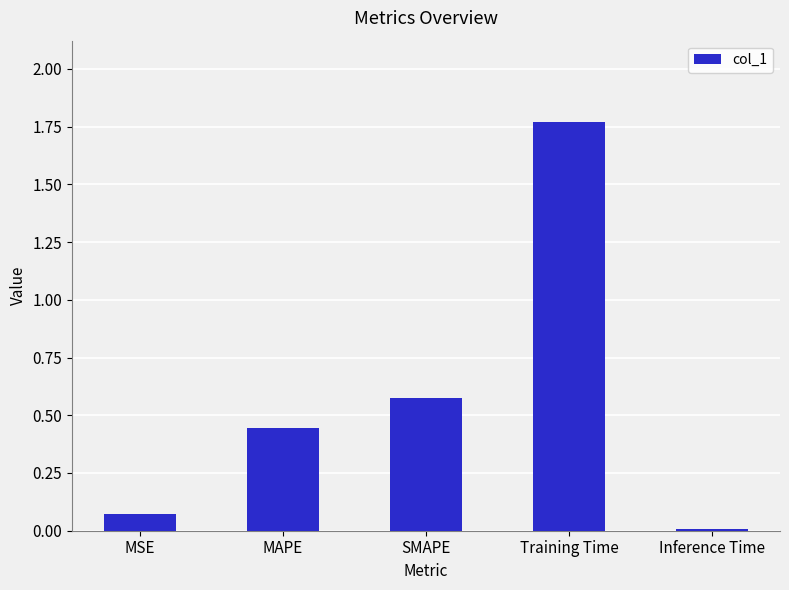

The chart shows a value of 1.2 at Training Time. True or false?

False